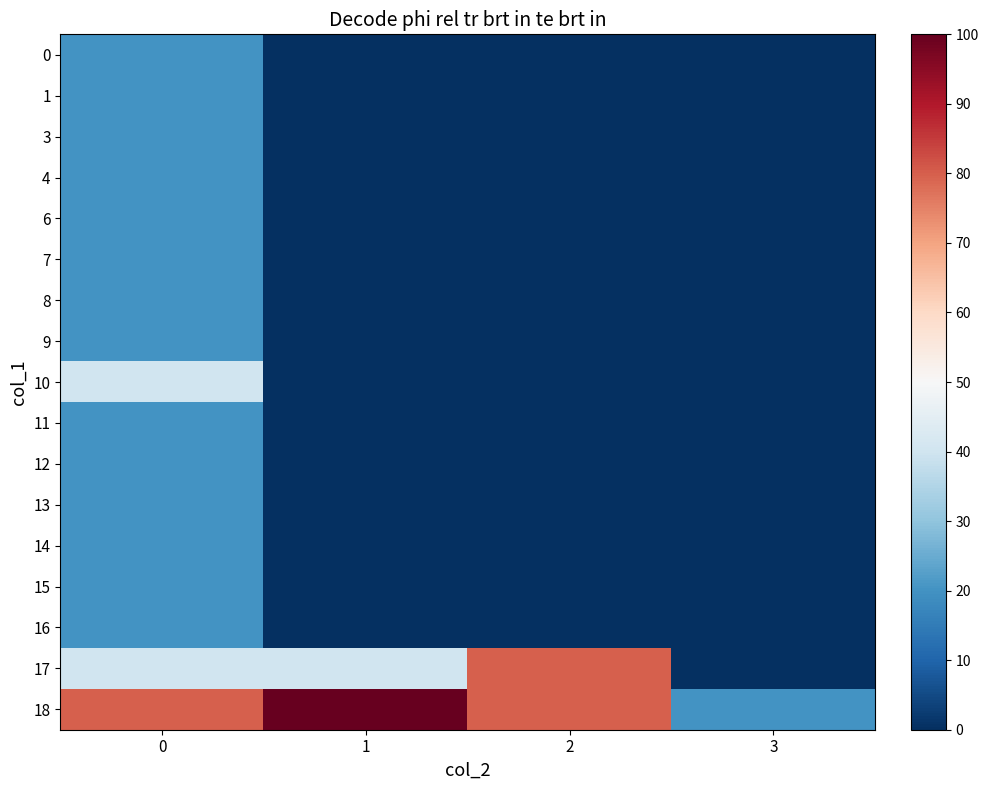

Reading left to right, transcribe all the data shown in this chart.

0: 0=20	1=0	2=0	3=0
1: 0=20	1=0	2=0	3=0
3: 0=20	1=0	2=0	3=0
4: 0=20	1=0	2=0	3=0
6: 0=20	1=0	2=0	3=0
7: 0=20	1=0	2=0	3=0
8: 0=20	1=0	2=0	3=0
9: 0=20	1=0	2=0	3=0
10: 0=40	1=0	2=0	3=0
11: 0=20	1=0	2=0	3=0
12: 0=20	1=0	2=0	3=0
13: 0=20	1=0	2=0	3=0
14: 0=20	1=0	2=0	3=0
15: 0=20	1=0	2=0	3=0
16: 0=20	1=0	2=0	3=0
17: 0=40	1=40	2=80	3=0
18: 0=80	1=100	2=80	3=20